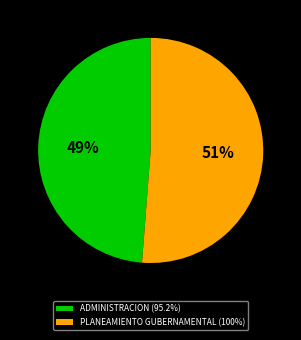

How many slices are in this pie chart?

2